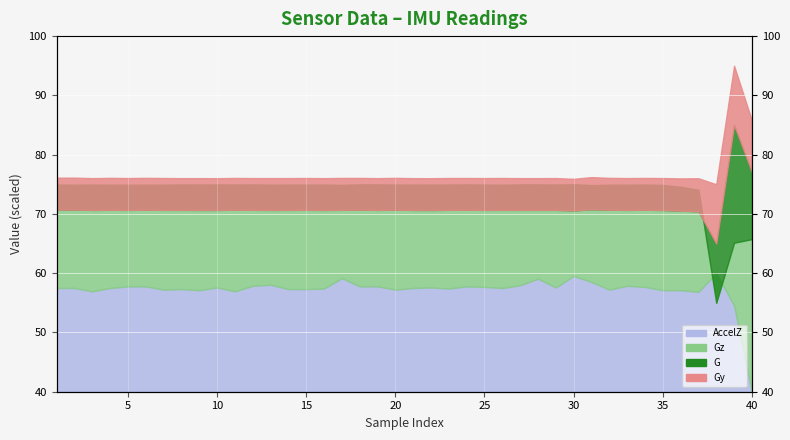

At which label does Gy first exceed 76?

1